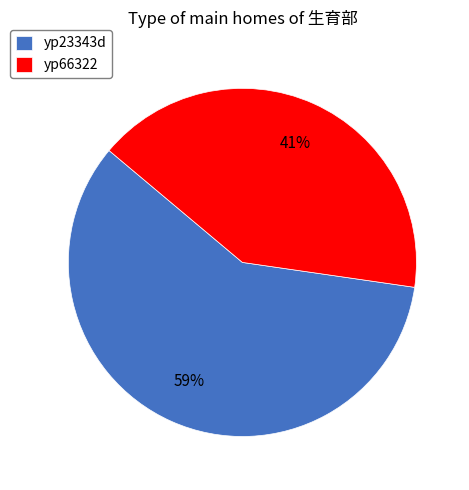

To the nearest percent, what portion does yp66322 represent?

41%